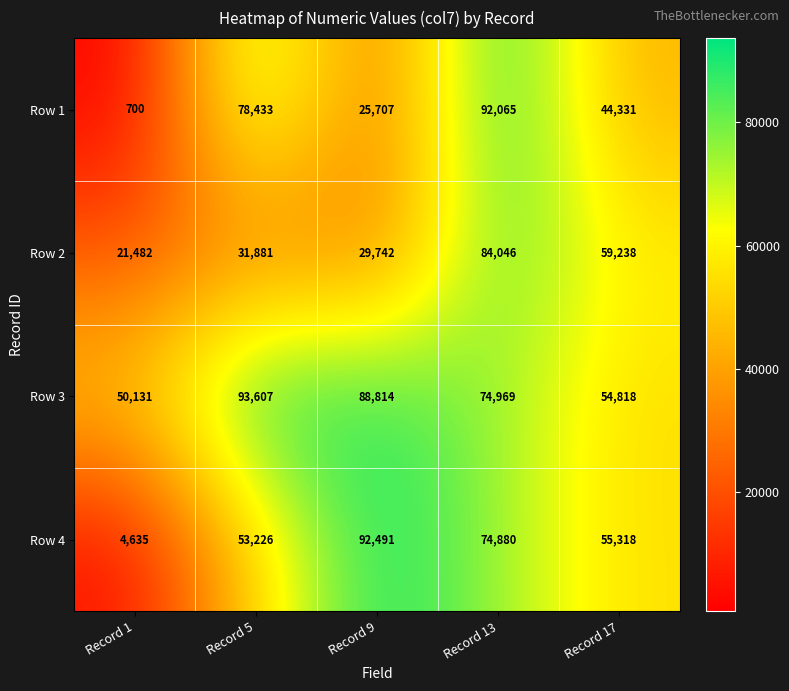

The value of Row 4 at Record 5 is 53226. True or false?

True